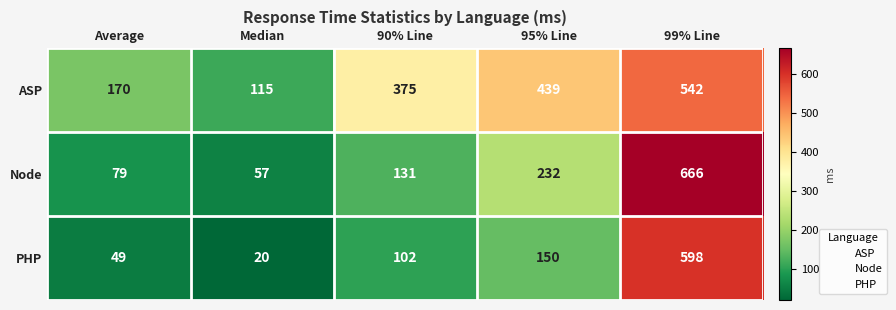

How many series are shown in this chart?

3